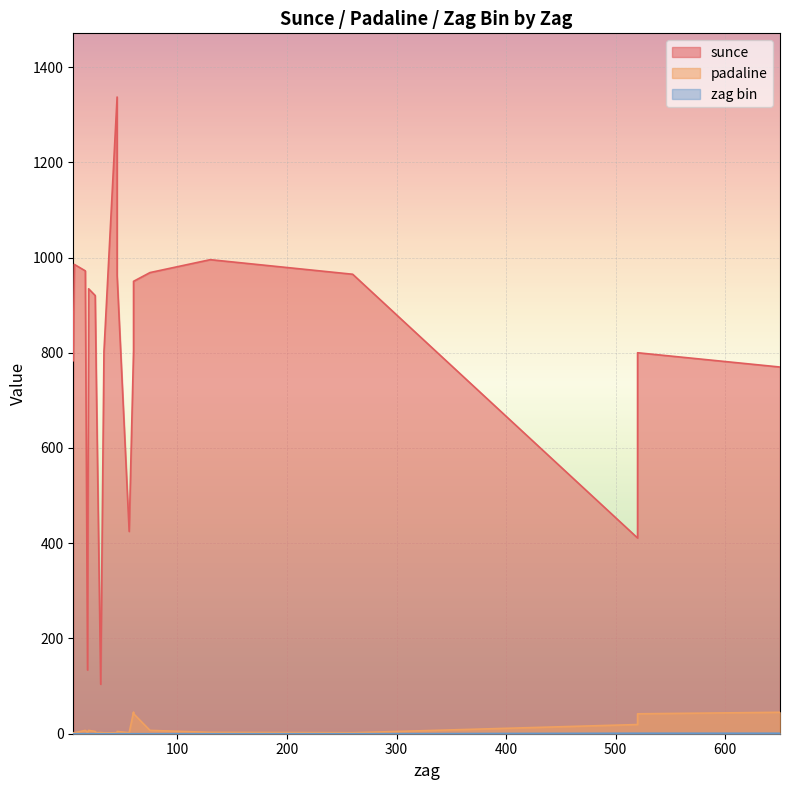

True or false: sunce and padaline cross at least once.

False